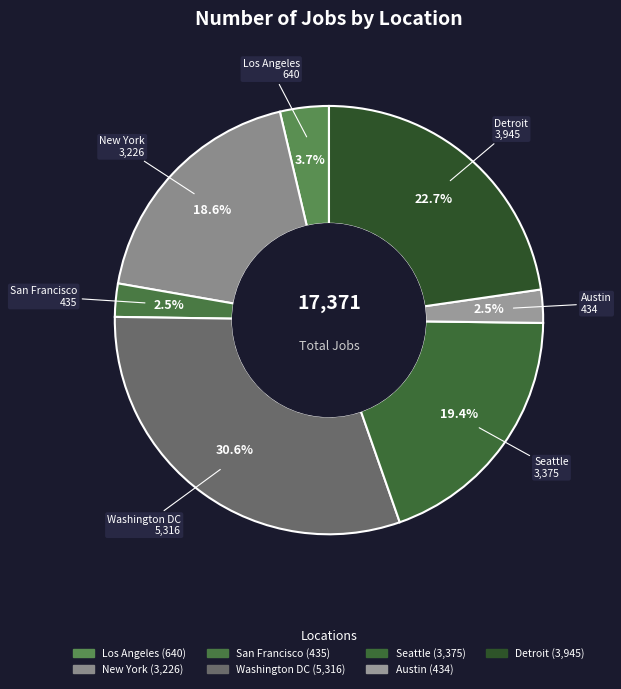

Which category has the biggest portion of the pie?

Washington DC